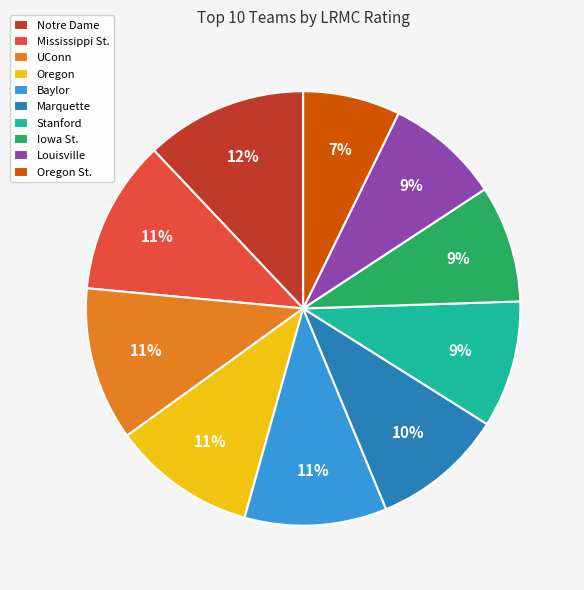

To the nearest percent, what is the difference between the largest and smallest slice percentages?

5%